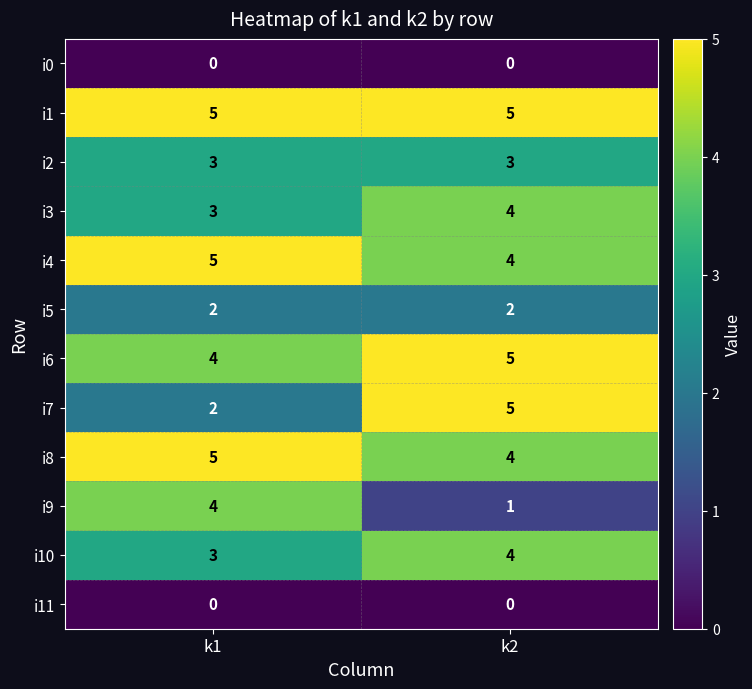

Is it true that i5 equals 3 at k2?

False